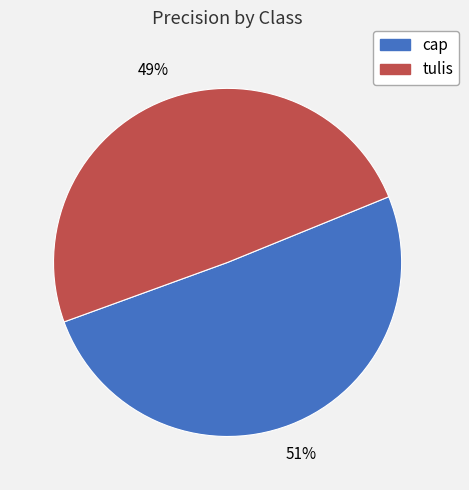

Count the number of slices in the pie.

2